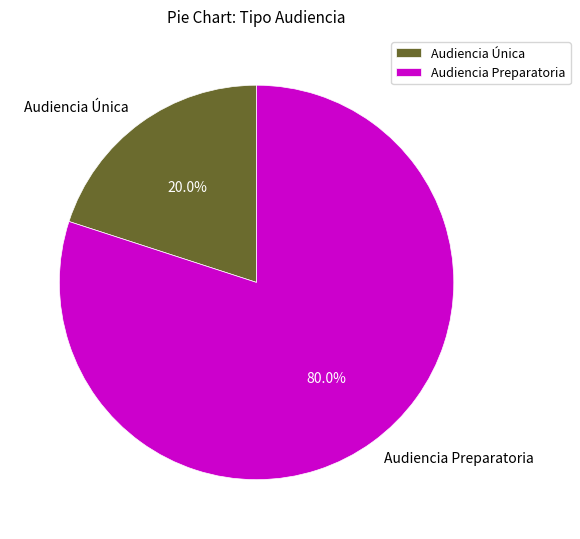

Which has a higher value, Audiencia Preparatoria or Audiencia Única?

Audiencia Preparatoria